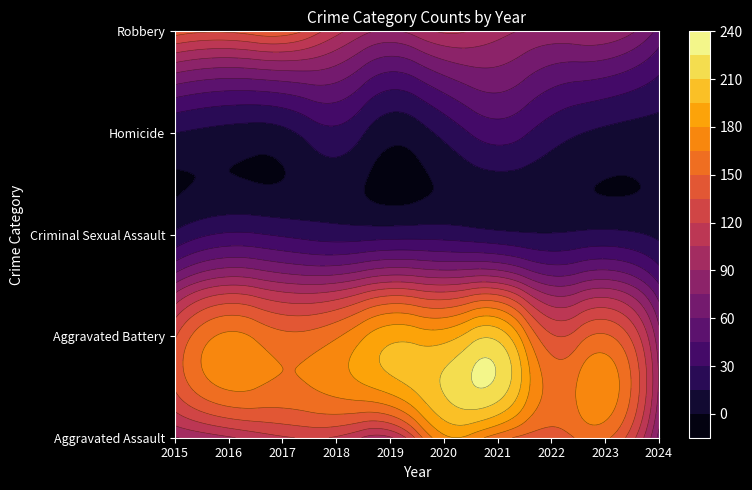

Reading right to left, extract all data points from this chart.

Aggravated Assault: 2024=70	2023=153	2022=143	2021=157	2020=176	2019=103	2018=118	2017=118	2016=103	2015=89
Aggravated Battery: 2024=80	2023=152	2022=137	2021=205	2020=188	2019=190	2018=163	2017=154	2016=168	2015=133
Criminal Sexual Assault: 2024=12	2023=19	2022=16	2021=19	2020=24	2019=24	2018=23	2017=28	2016=32	2015=18
Homicide: 2024=9	2023=12	2022=22	2021=37	2020=19	2019=5	2018=26	2017=11	2016=10	2015=15
Robbery: 2024=55	2023=88	2022=85	2021=95	2020=107	2019=88	2018=110	2017=144	2016=137	2015=143